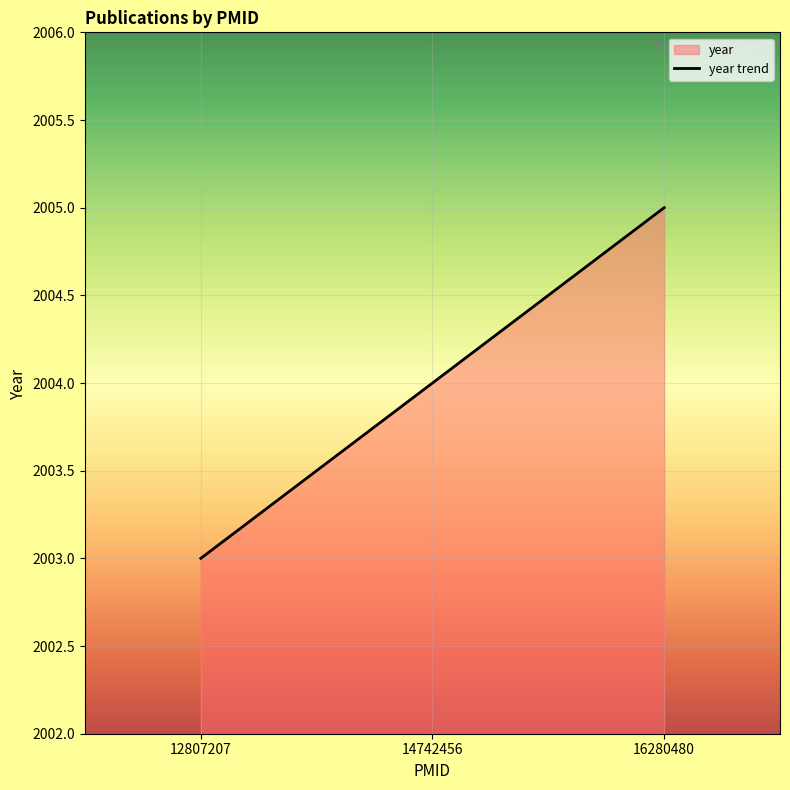

Rank the categories by value from highest to lowest.

16280480, 14742456, 12807207